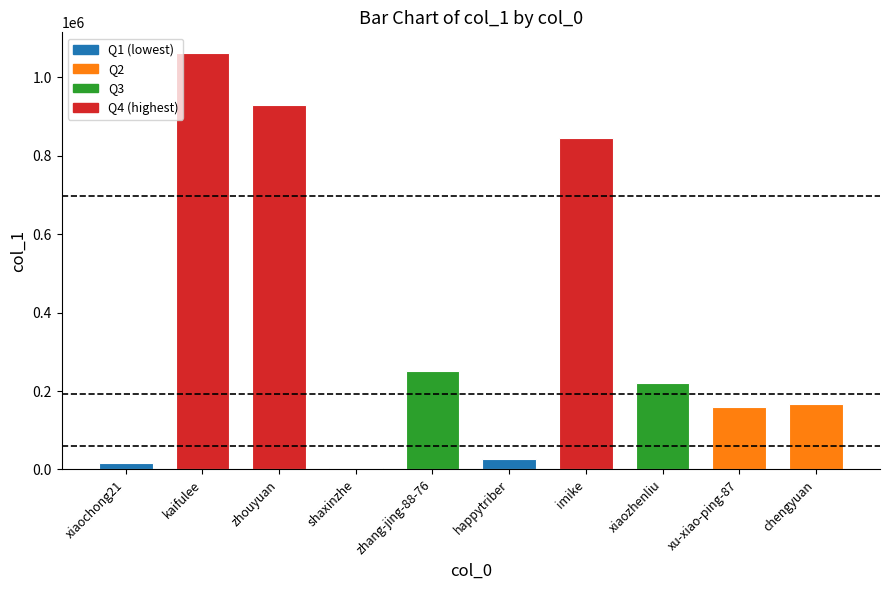

Reading left to right, what are all the values shown in this chart?

15492	1062020	928559	3335	252238	27550	845429	220293	158322	166978